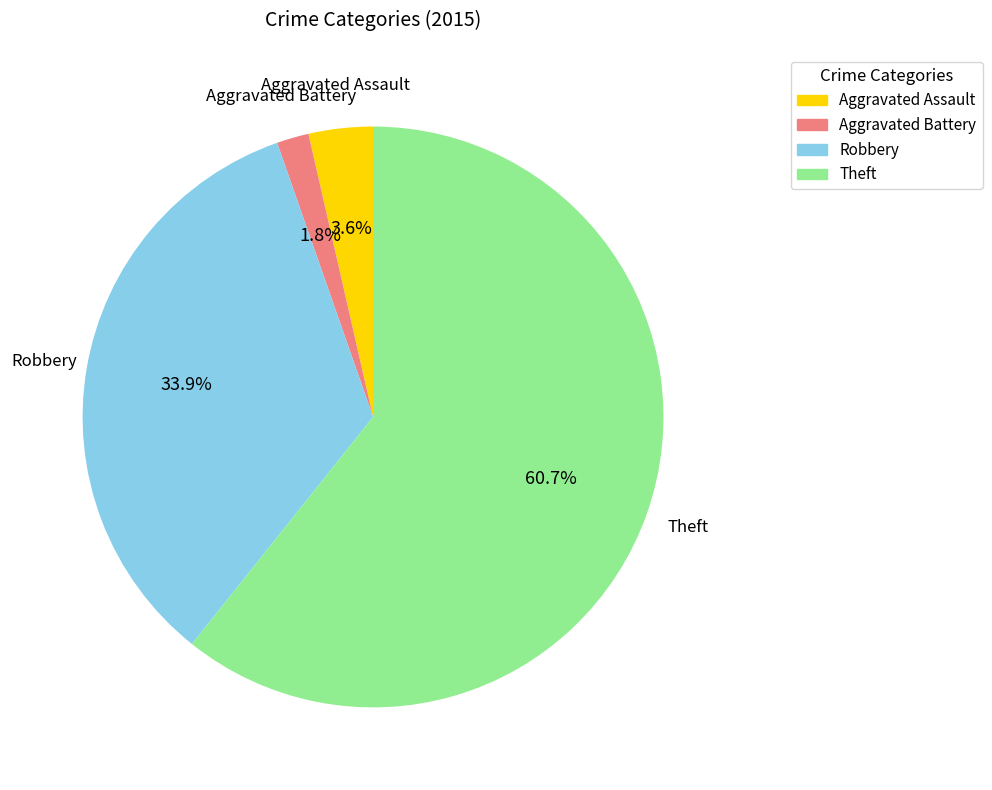

Which category has the smallest portion of the pie?

Aggravated Battery